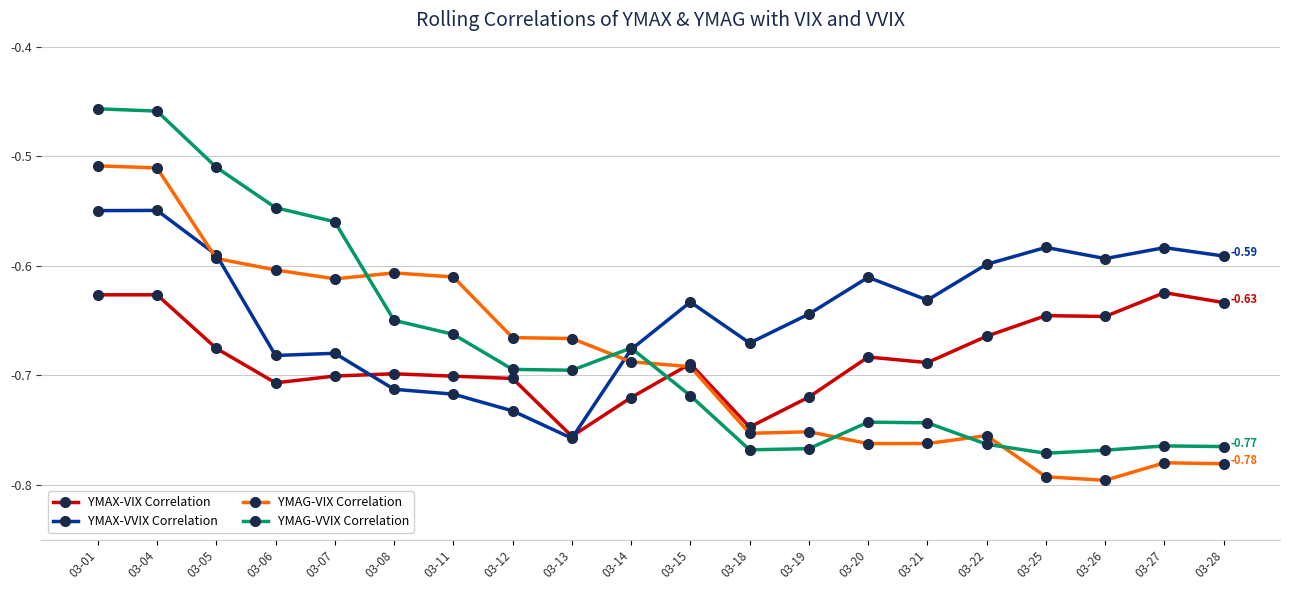

Which series changed the most between 03-14 and 03-18?

YMAG-VVIX Correlation